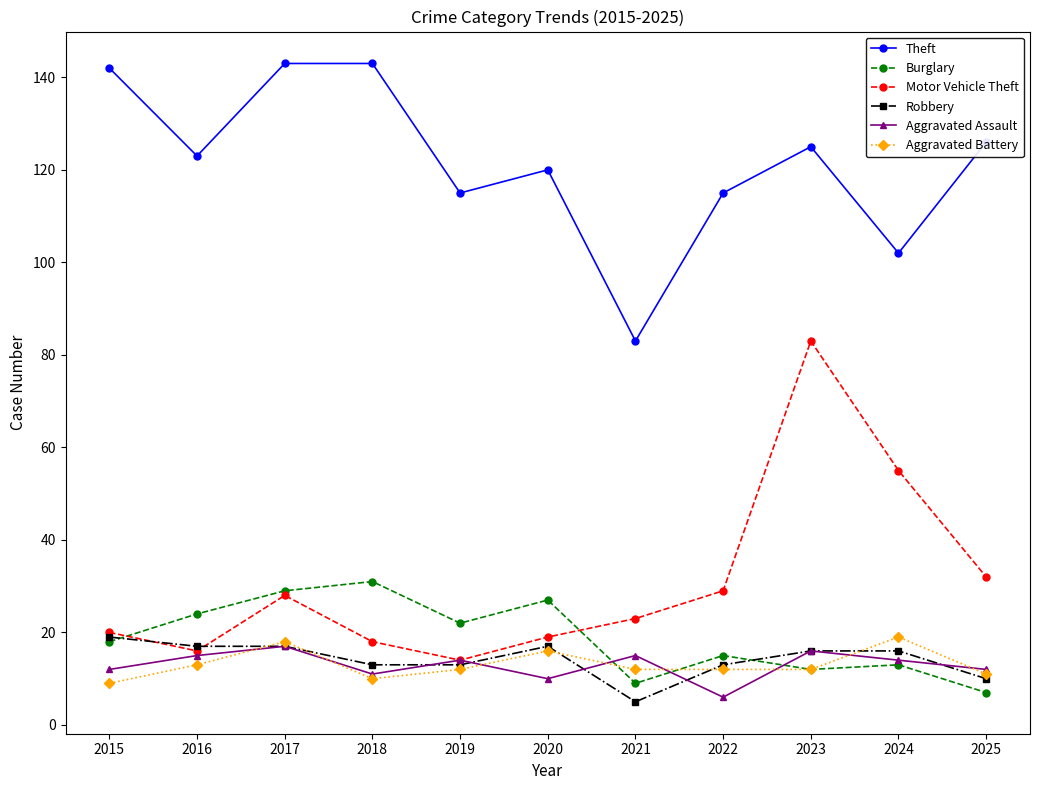

What are all the series names shown in the legend?

Theft, Burglary, Motor Vehicle Theft, Robbery, Aggravated Assault, Aggravated Battery